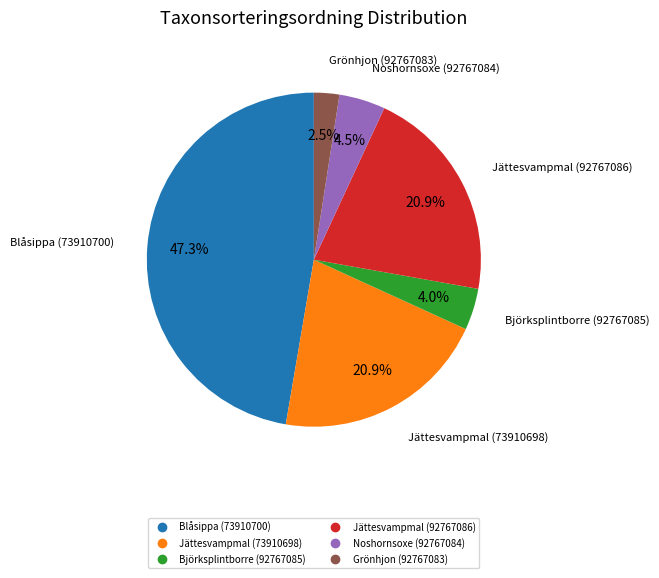

How many segments does this pie chart have?

6